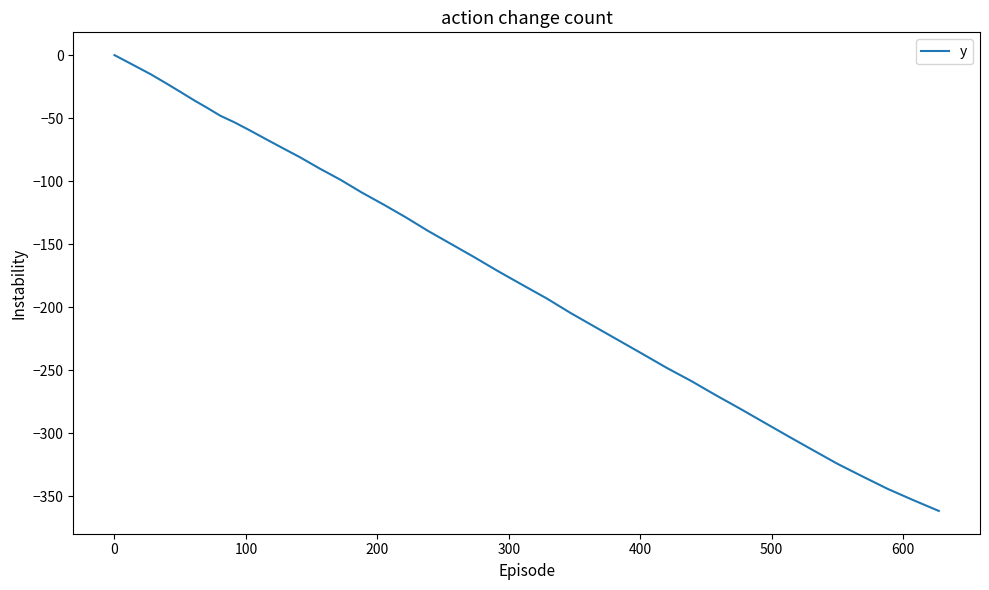

What is the minimum value shown in the chart?

-361.8